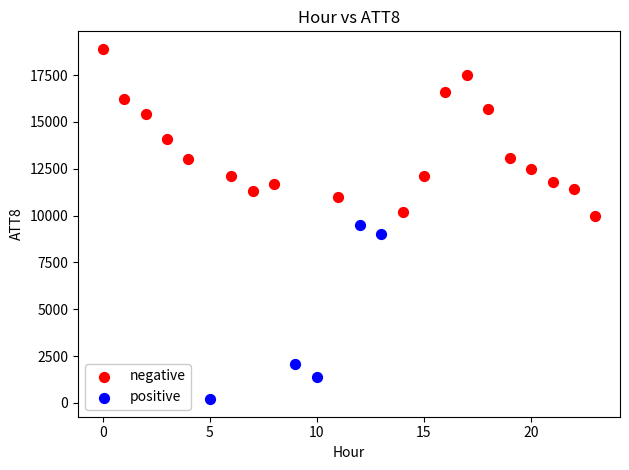

Which series contains the lowest Y value?

positive